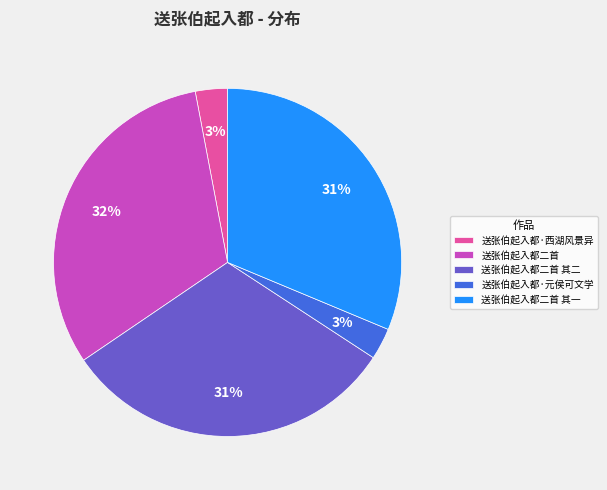

How many segments does this pie chart have?

5